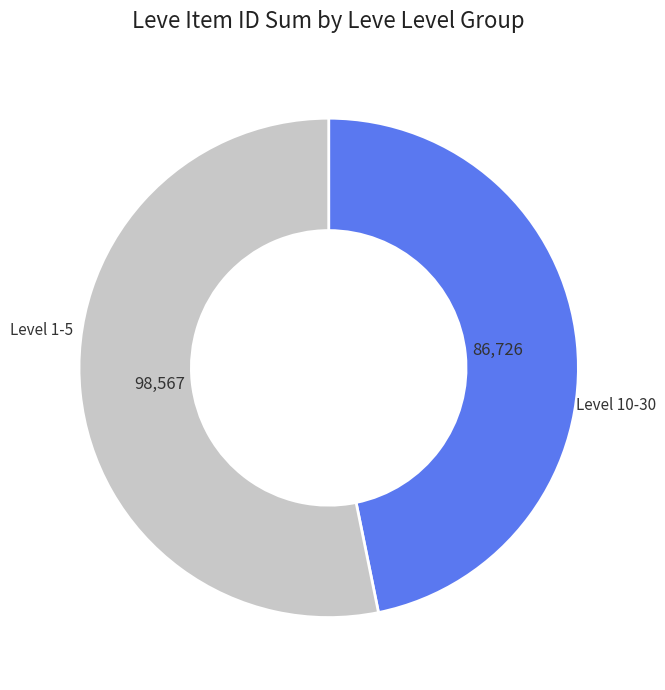

How many segments does this pie chart have?

2